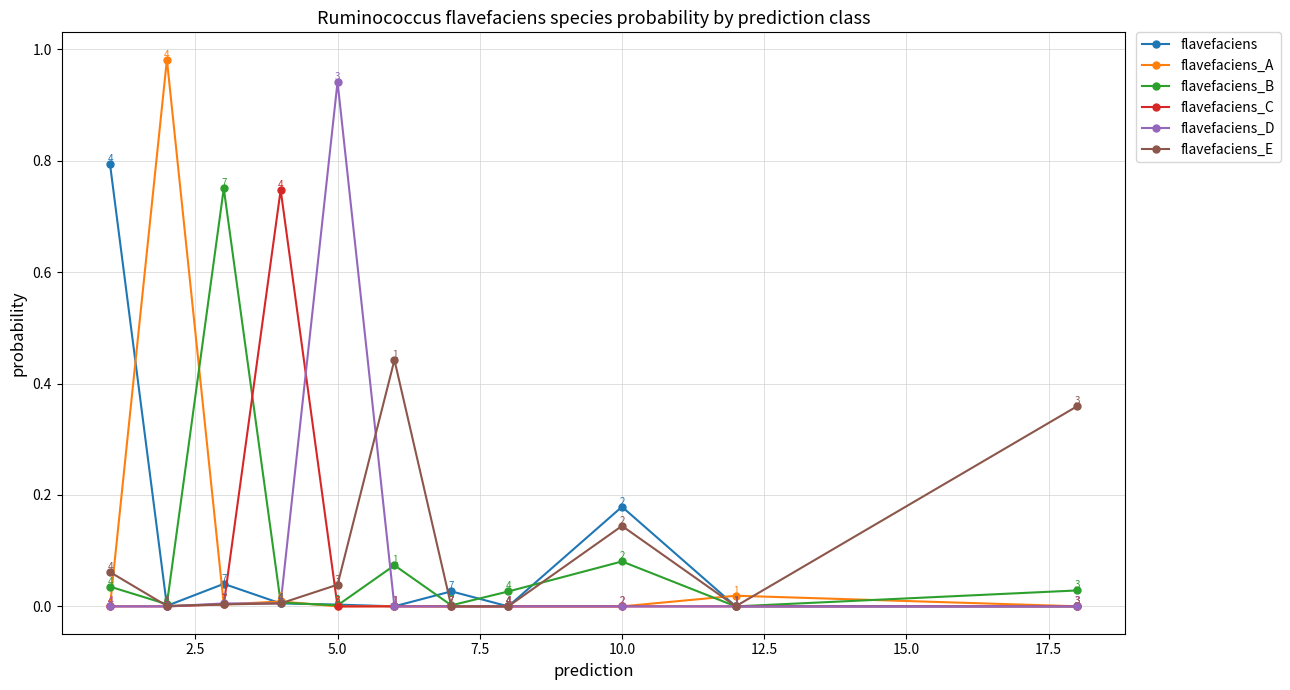

What is the greatest value displayed?

1.0